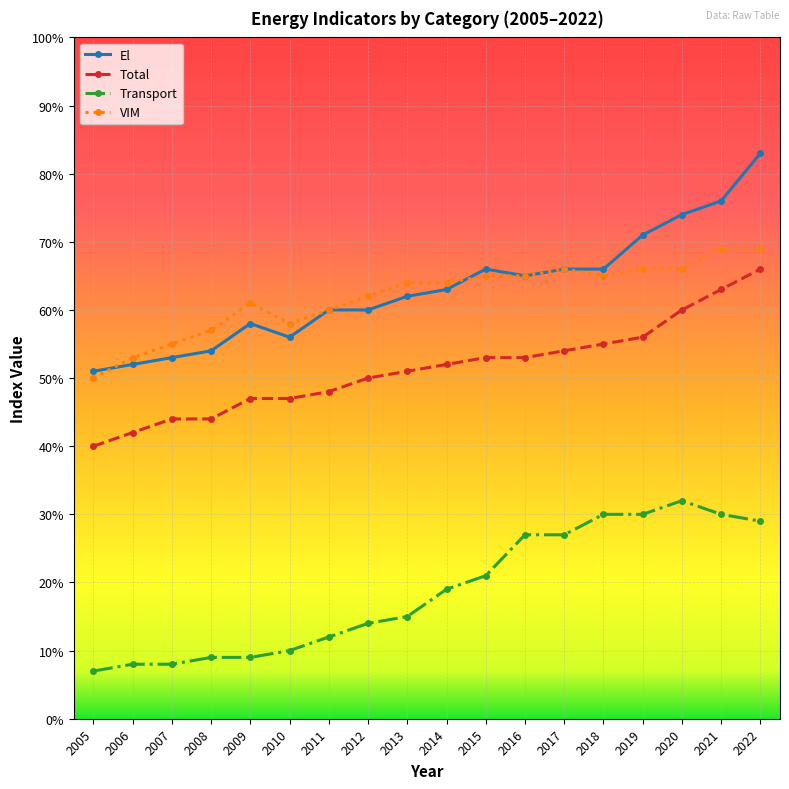

True or false: VIM has a value of 93 at 2014.

False